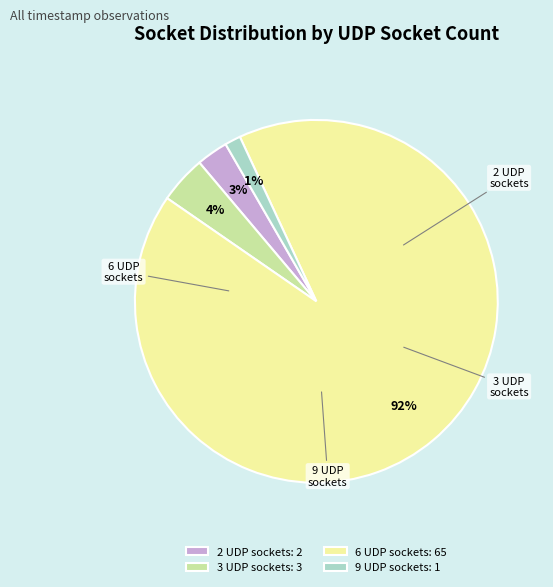

To the nearest percent, what percentage of the pie is 3 UDP sockets?

4%